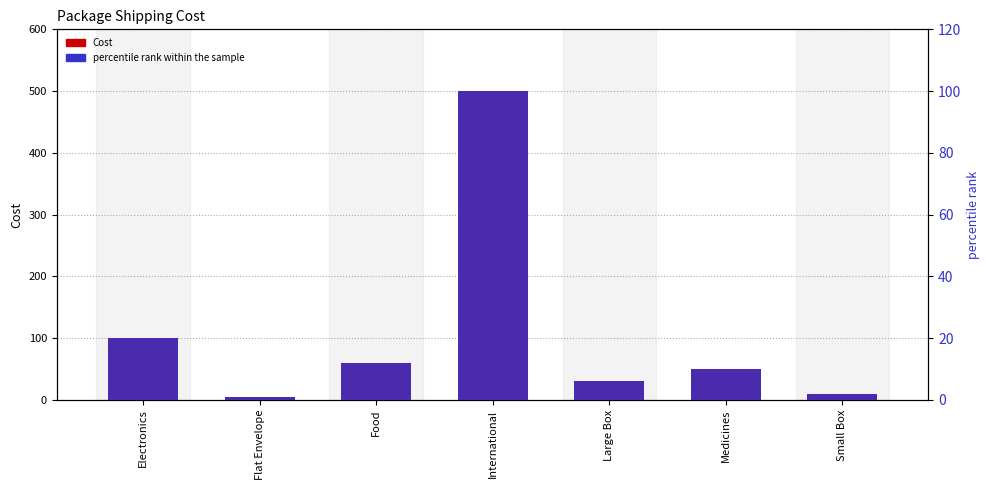

The percentile rank within the sample series shows 3 at Large Box. True or false?

False